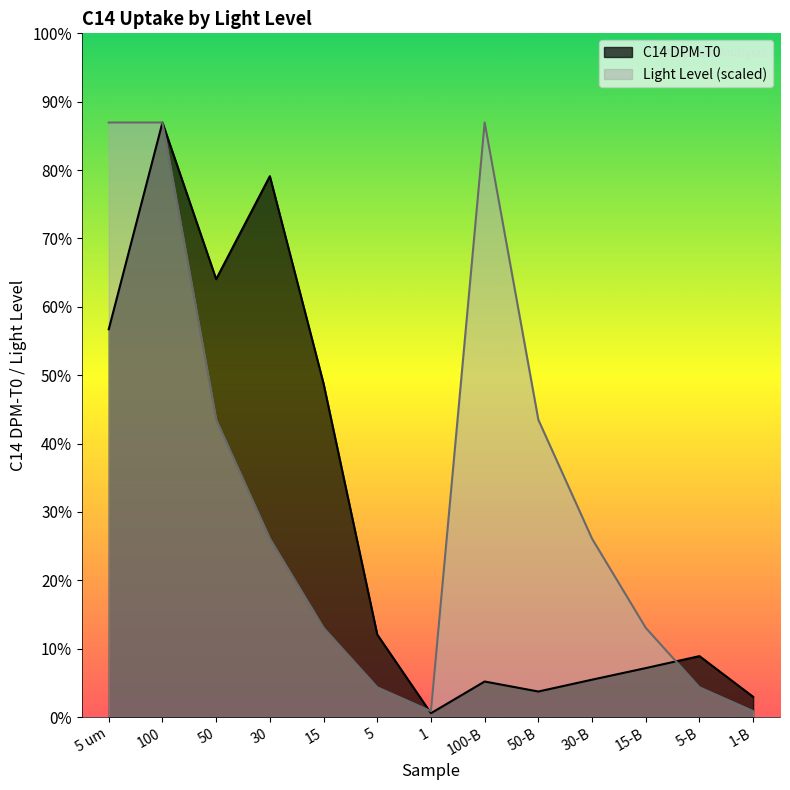

How many times do Light Level and C14 DPM-T0 cross each other?

3